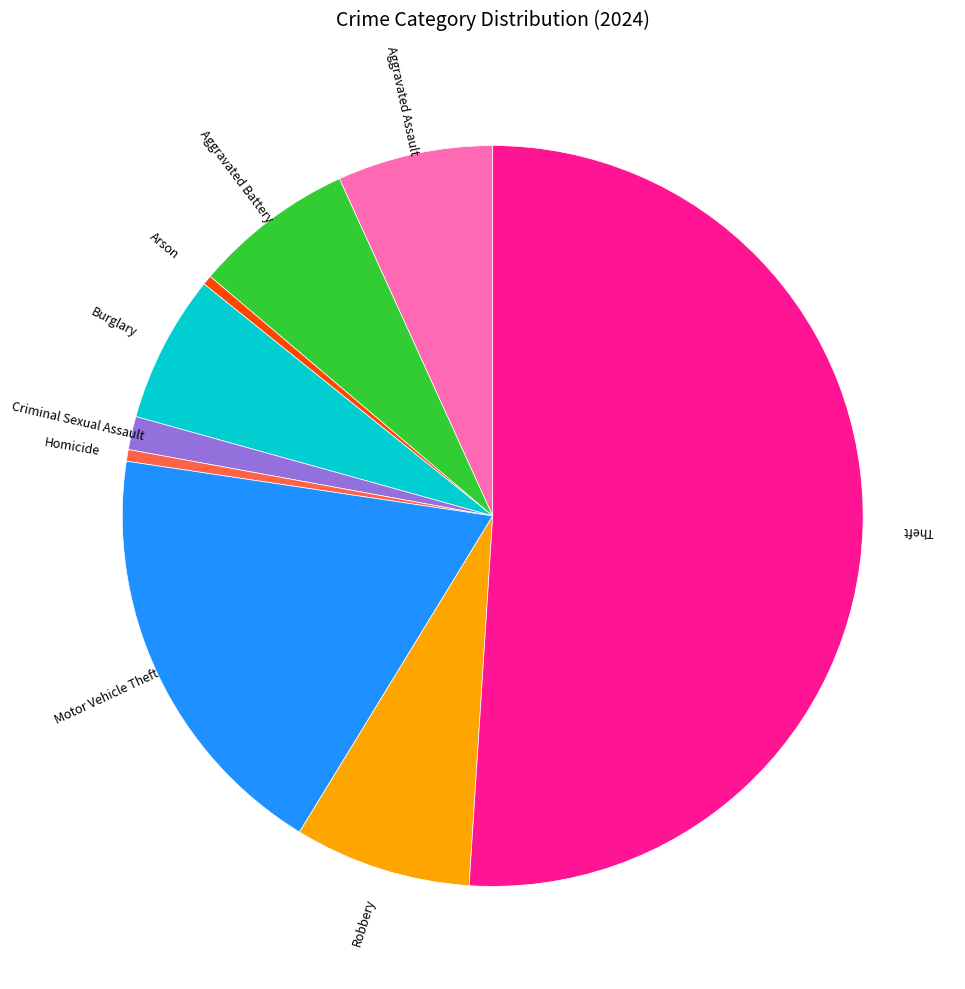

How many segments does this pie chart have?

9